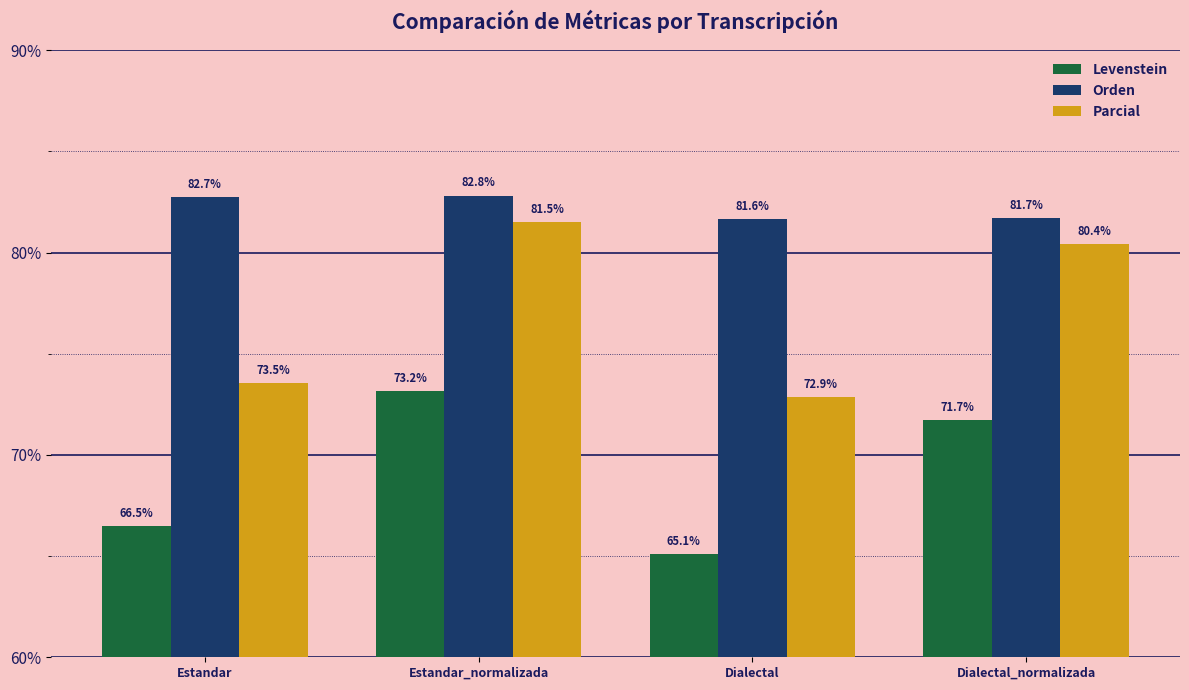

What is the sum of all Levenstein values?

276.5